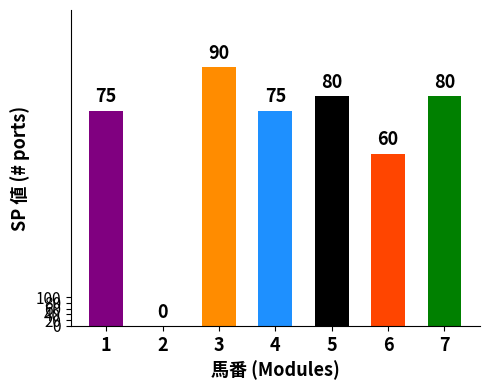

Reading left to right, what are all the values shown in this chart?

1=75	2=0	3=90	4=75	5=80	6=60	7=80